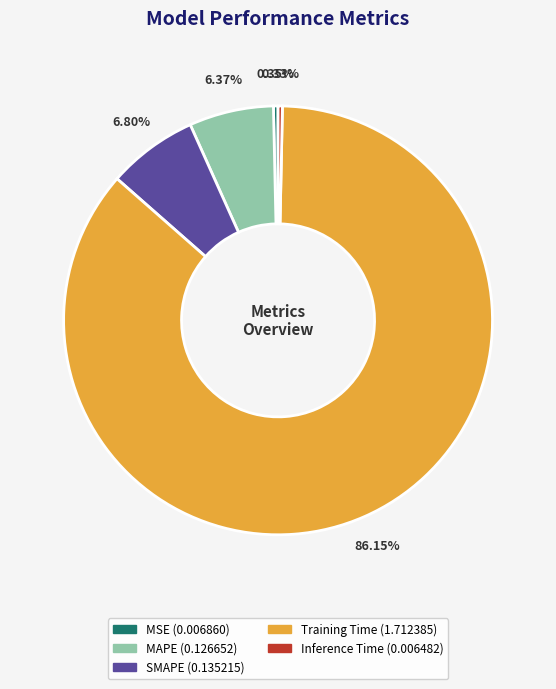

Does any single category account for the majority?

Yes